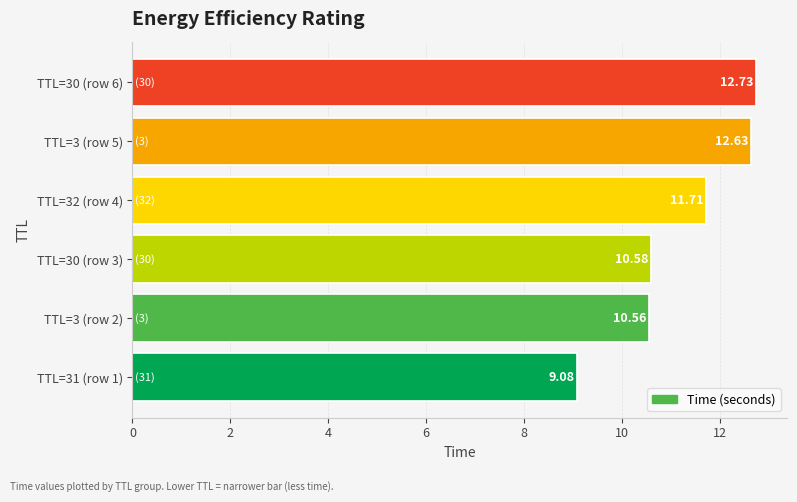

At which label is the value closest to 10?

TTL=3 (row 2)